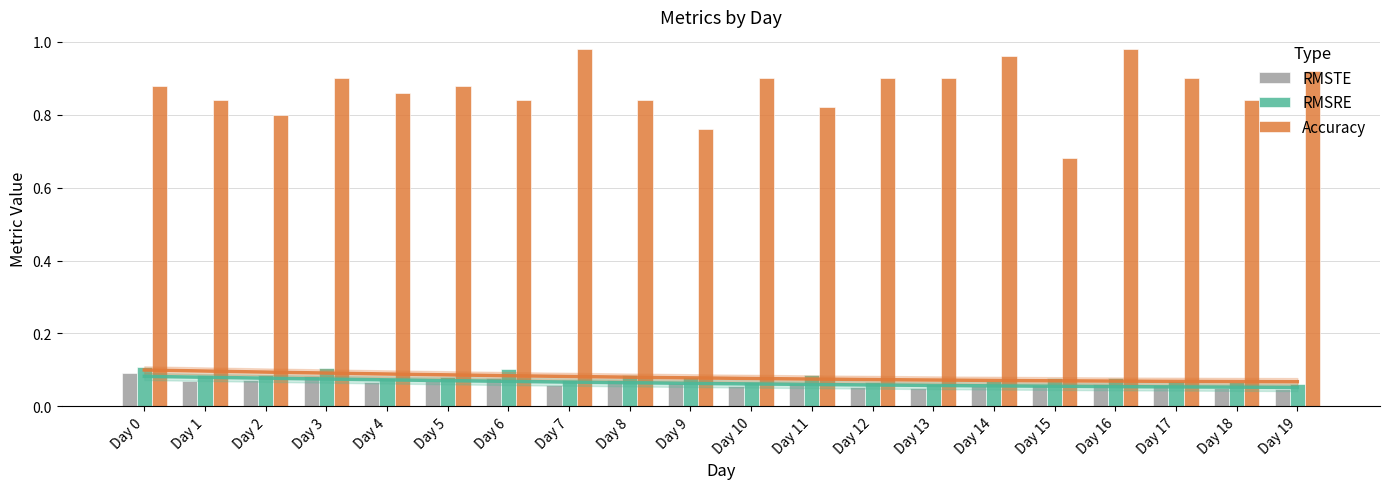

What is the value of the Accuracy bar at the 18th from the left?

0.9